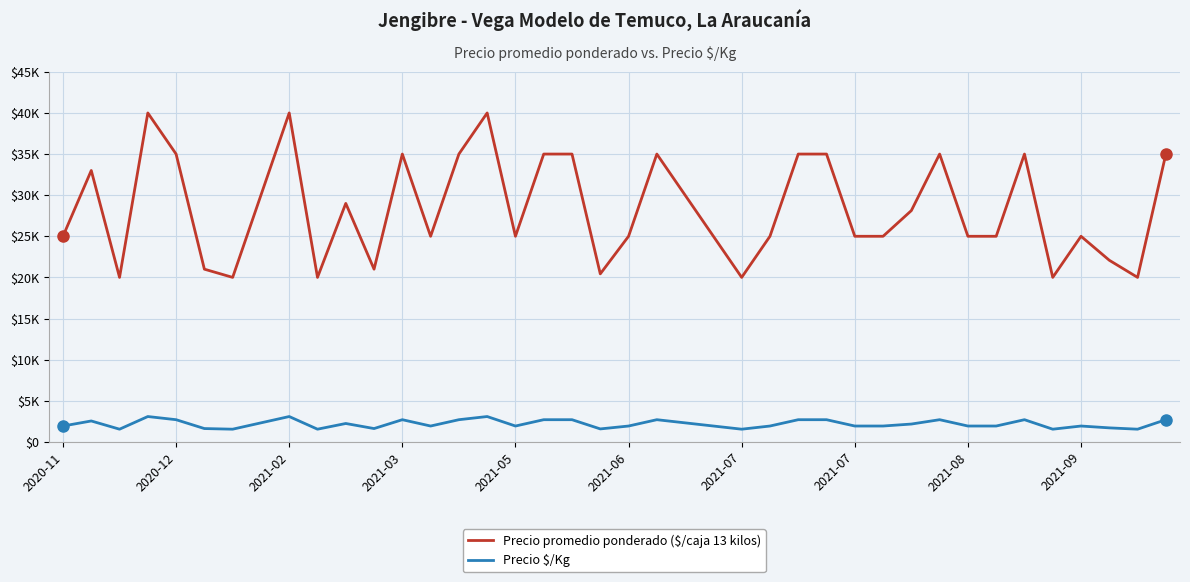

Does the chart have visible grid lines?

Yes